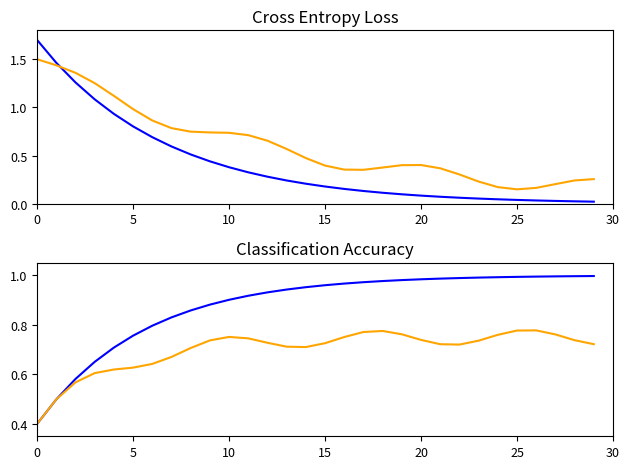

At how many categories does at least one series exceed 0?

30